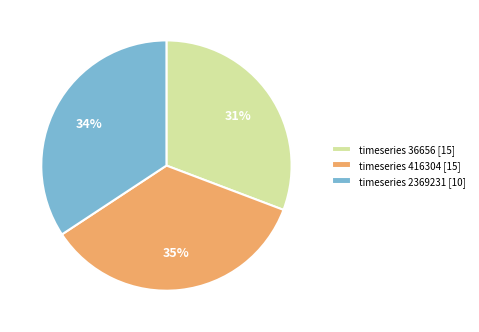

To the nearest percent, what is the combined percentage of timeseries 2369231 [10] and timeseries 416304 [15]?

69%